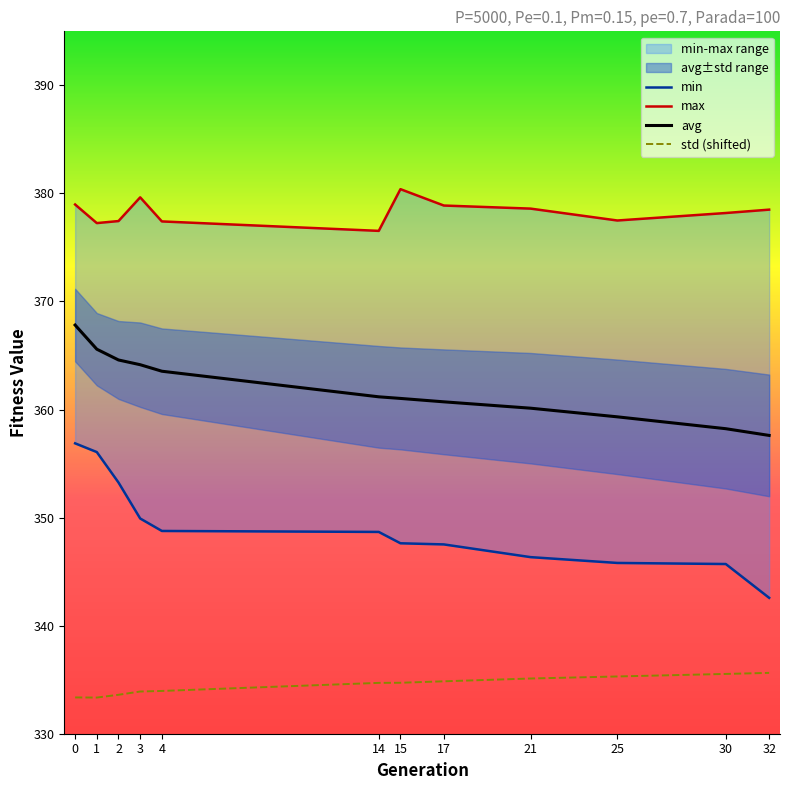

True or false: avg and std intersect in this chart.

False